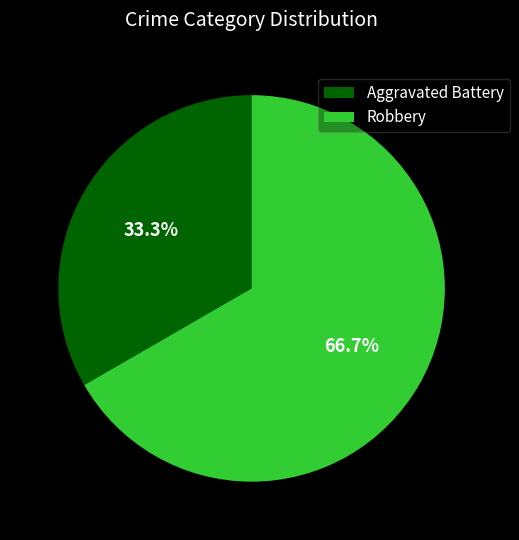

To the nearest percent, what is the difference between the largest and smallest slice percentages?

33%